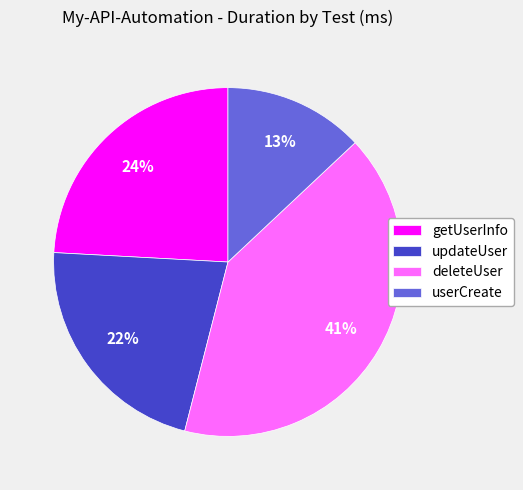

What percentage is the getUserInfo slice, to the nearest percent?

24%